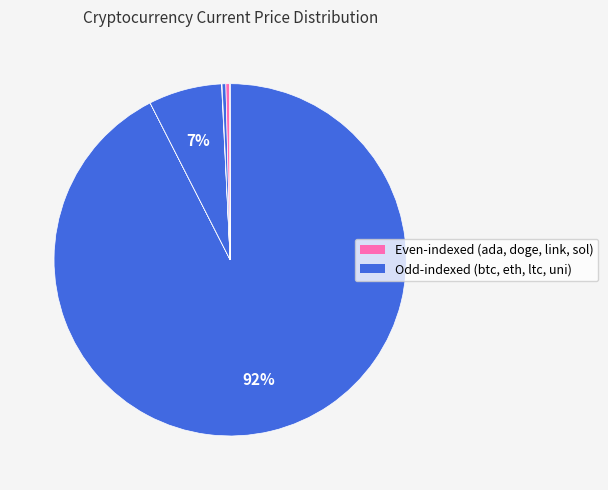

Which category has the biggest portion of the pie?

btc